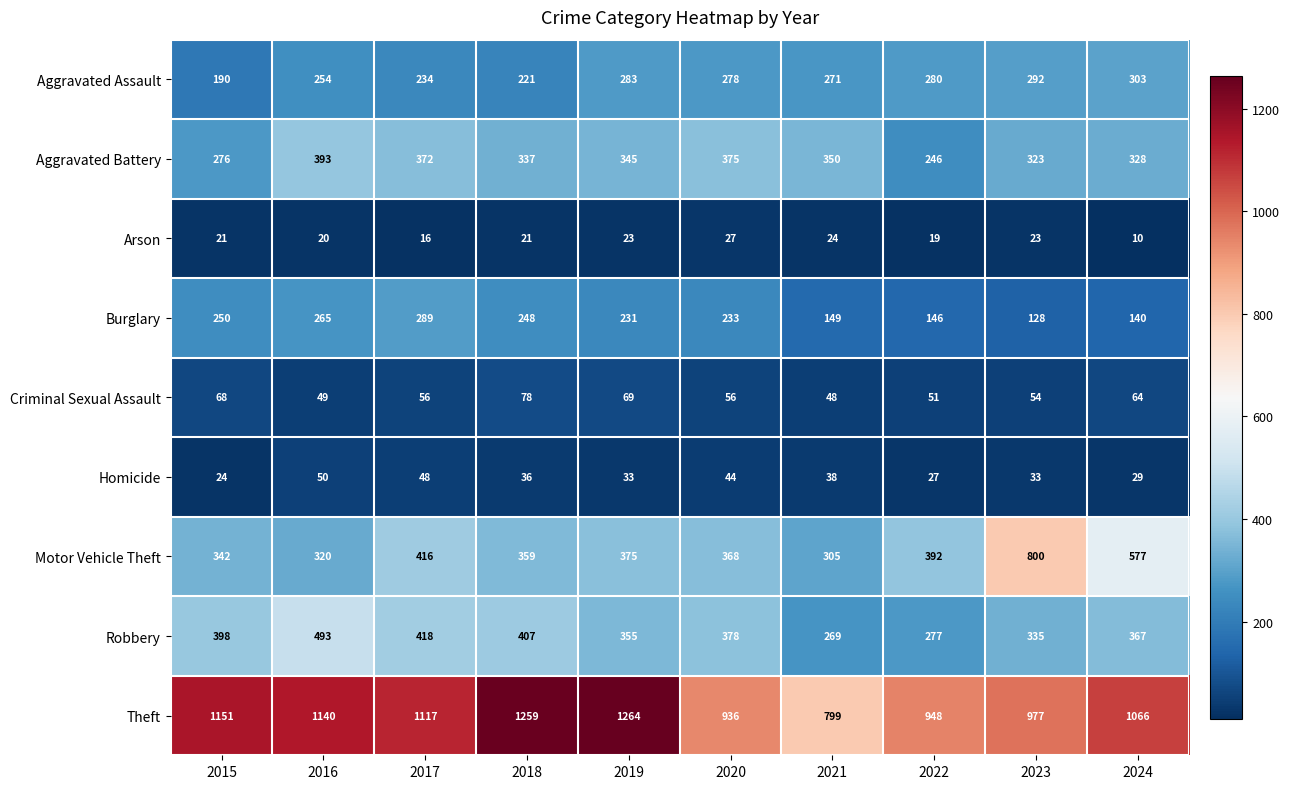

What is the sum of the Homicide values at 2024 and 2022?

56